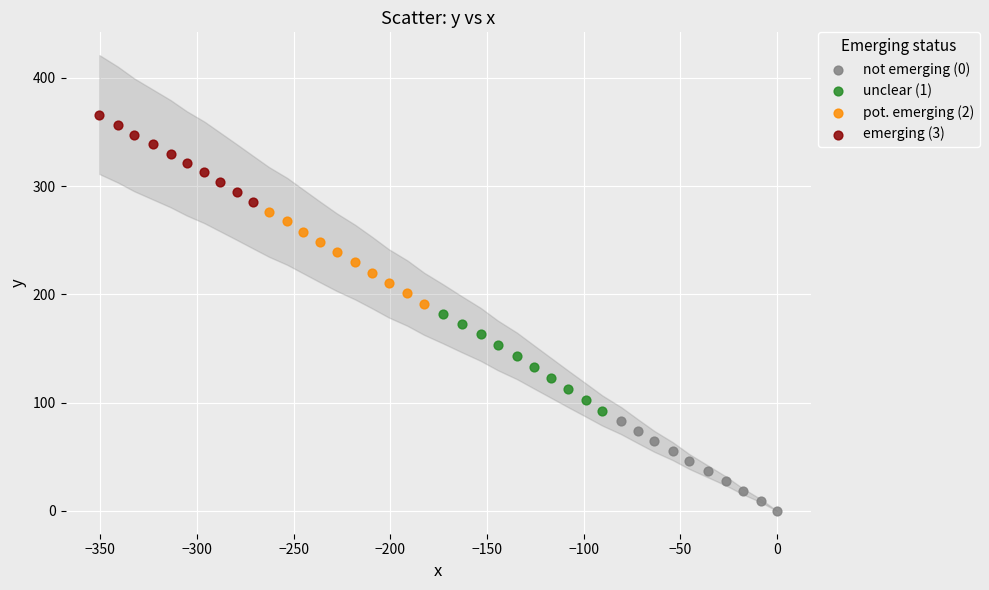

Which series contains the highest Y value?

emerging (3)